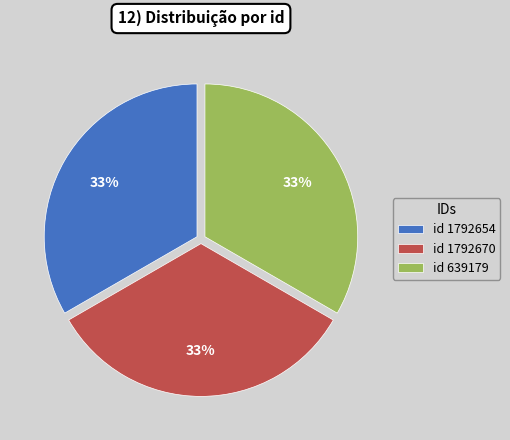

Approximately how many times larger is the value at id 1792654 compared to id 639179?

1.0